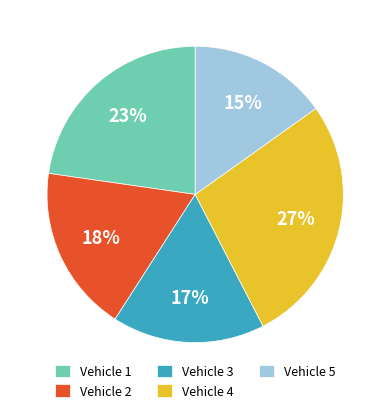

Is the sum of Vehicle 1 and Vehicle 2 greater than half?

No